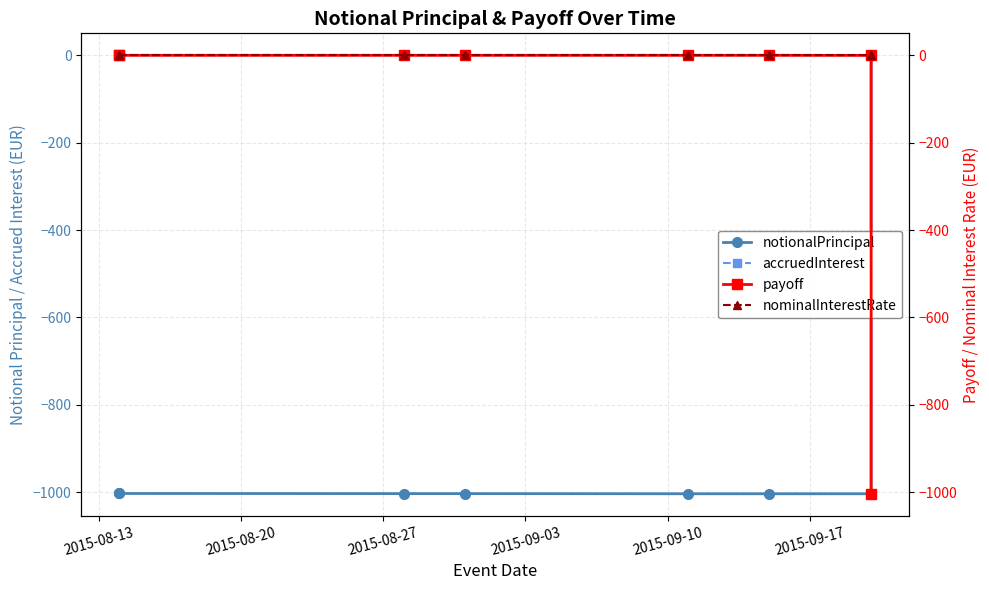

Is it true that accruedInterest equals -0.1 at 2015-09-03?

True